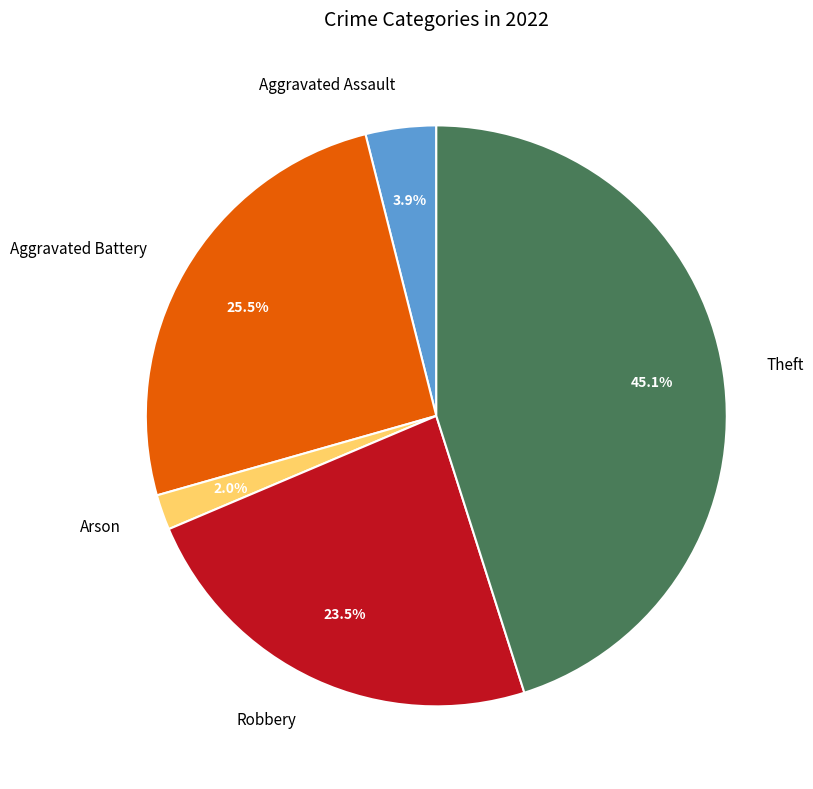

Between Robbery and Aggravated Assault, which is larger?

Robbery